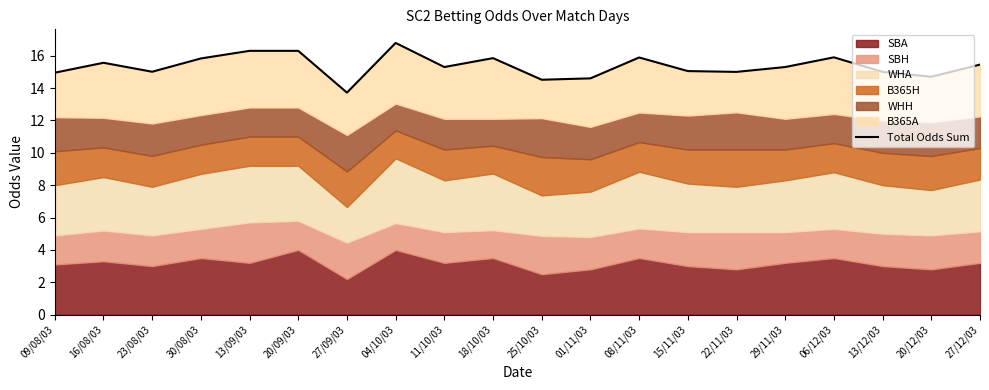

Which category has the highest value across all series?

04/10/03